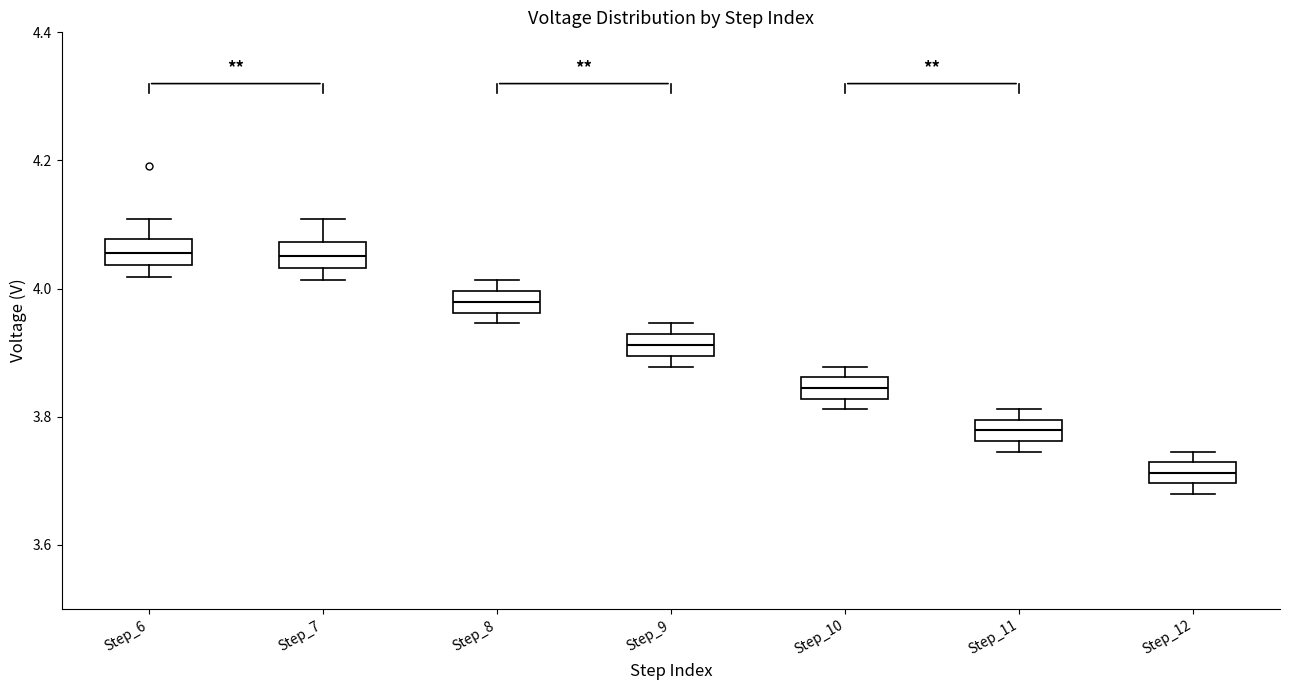

Reading left to right, read every box against the y-axis: the position of its median line, the range the box covers, and the ends of its whiskers. The values are not printed on the chart, so give them approximately, as read against the axis.

Step_6: median 4.06, box 4.04 to 4.08, whiskers 4.02 to 4.10
Step_7: median 4.06, box 4.04 to 4.08, whiskers 4.02 to 4.10
Step_8: median 3.98, box 3.96 to 4.00, whiskers 3.94 to 4.02
Step_9: median 3.92 (inside the box), box 3.90 to 3.92, whiskers 3.88 to 3.94
Step_10: median 3.84, box 3.82 to 3.86, whiskers 3.82 (below the box's lower edge) to 3.88
Step_11: median 3.78, box 3.76 to 3.80, whiskers 3.74 to 3.82
Step_12: median 3.72 (inside the box), box 3.70 to 3.72, whiskers 3.68 to 3.74